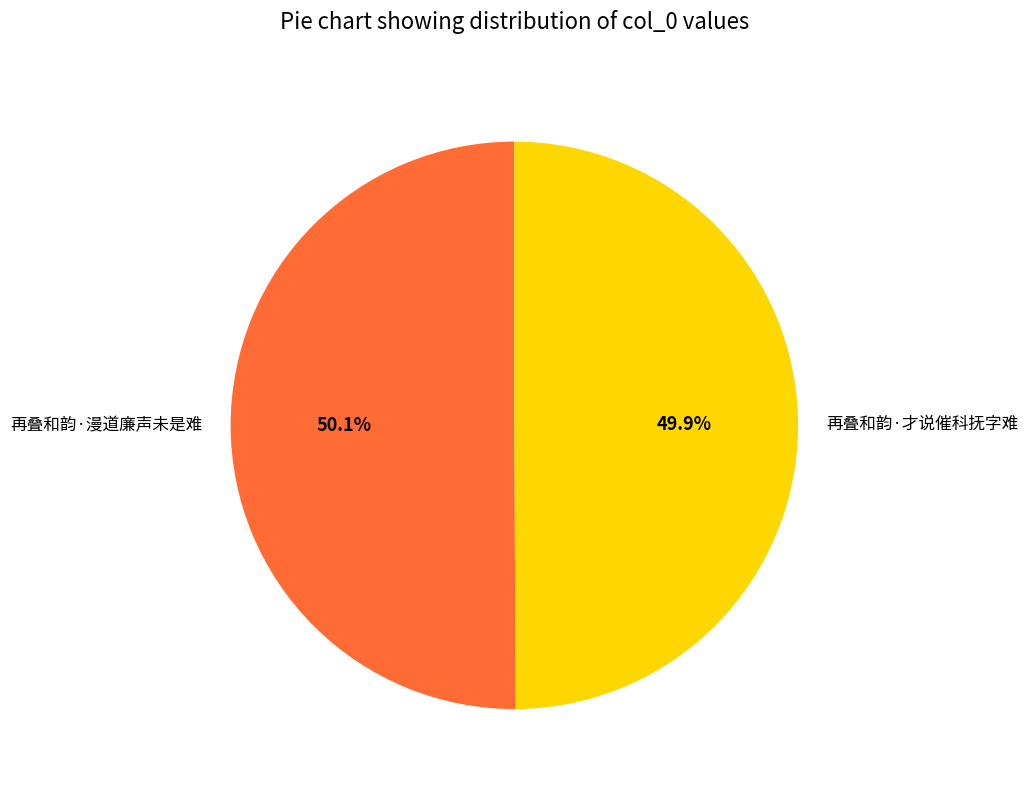

To the nearest percent, what is the combined percentage of 再叠和韵·才说催科抚字难 and 再叠和韵·漫道廉声未是难?

100%